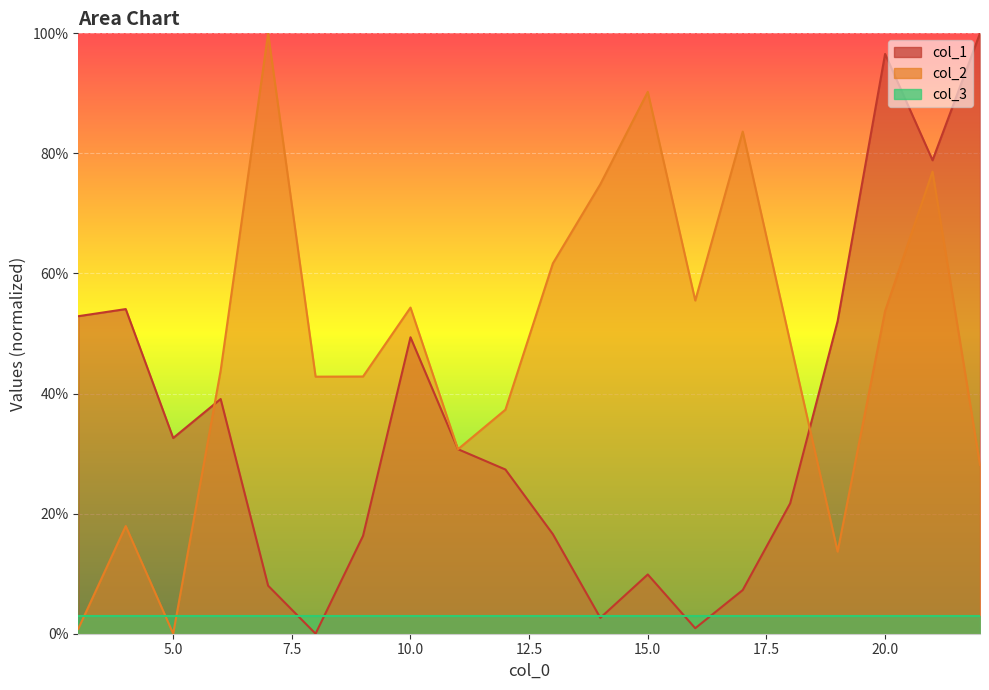

What is the value of the col_1 point at the 9th from the left?

30.7